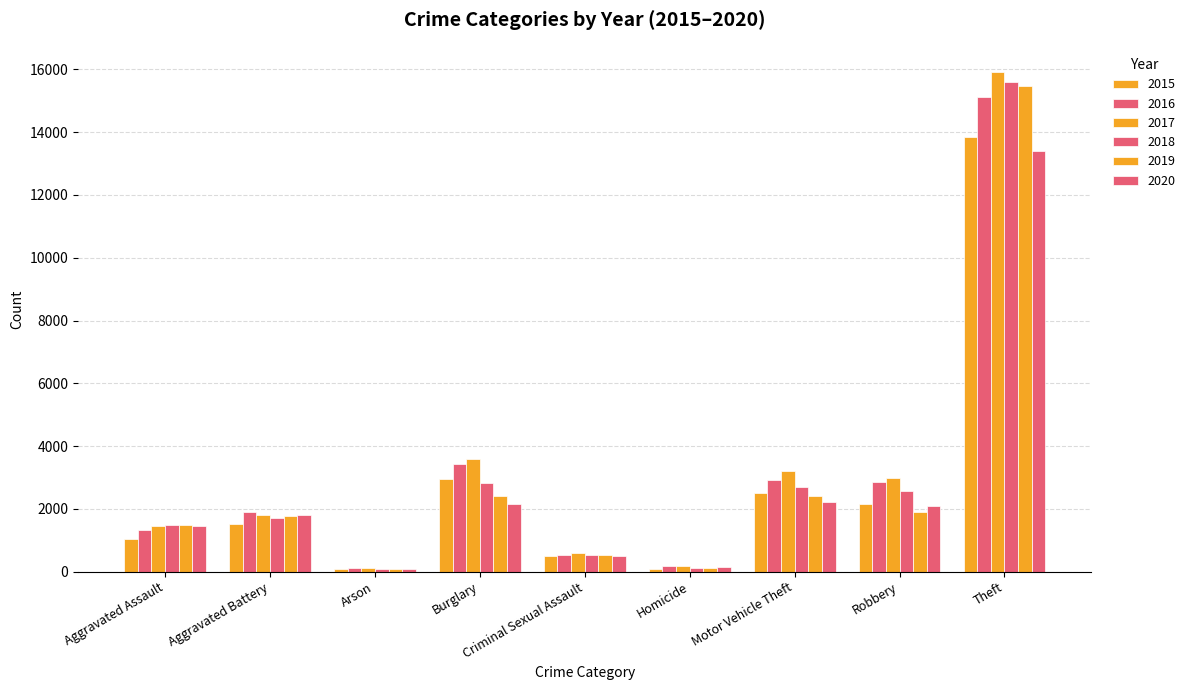

Reading left to right, extract all data points from this chart.

2015: 1048	1524	96	2949	510	99	2518	2155	13834
2016: 1338	1885	132	3444	521	165	2922	2857	15118
2017: 1442	1801	131	3600	592	170	3206	2988	15925
2018: 1486	1725	84	2835	538	130	2693	2564	15589
2019: 1499	1778	91	2424	535	108	2426	1909	15465
2020: 1457	1813	92	2157	498	136	2227	2077	13396